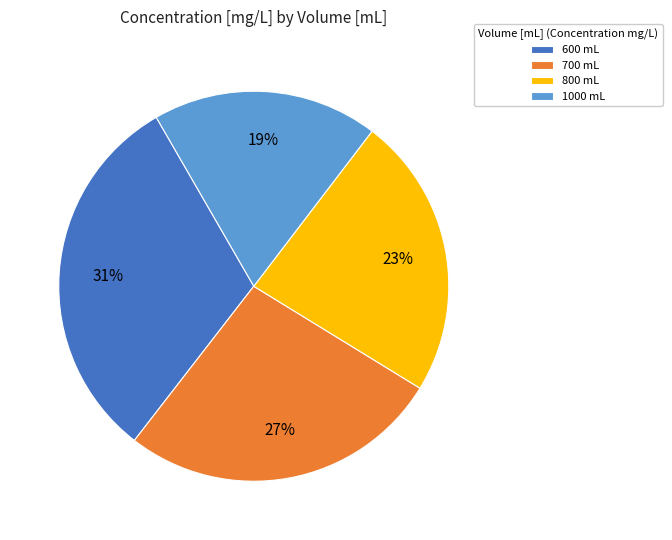

Do 800 mL and 600 mL together represent more than half of the pie?

Yes